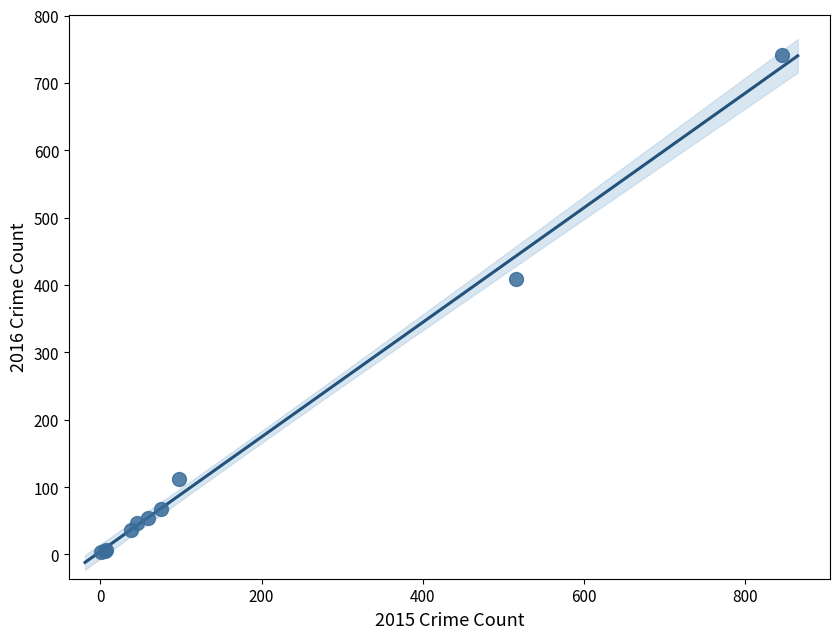

What Y value in the scatter plot is closest to 372?

409